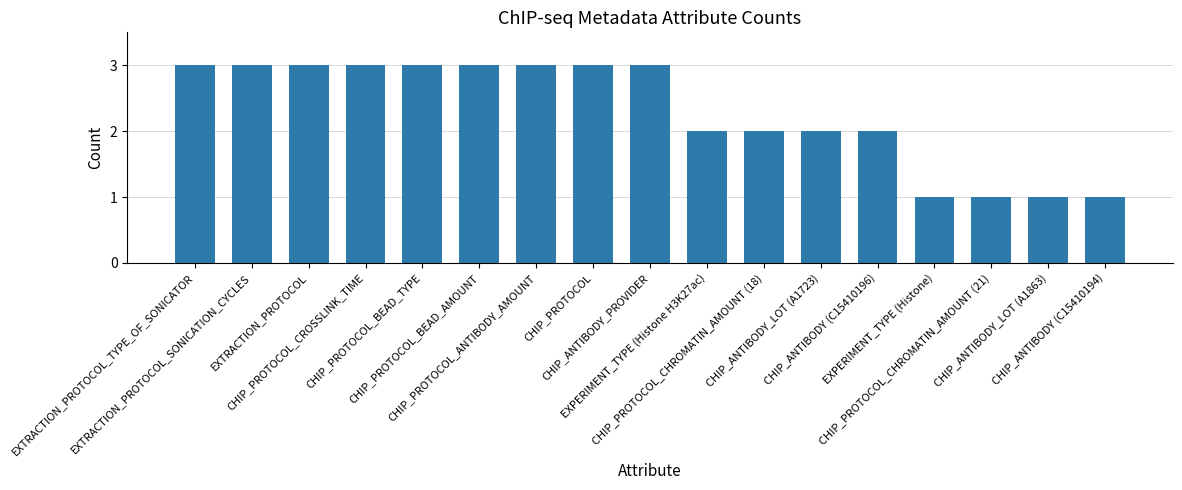

What is the greatest value displayed?

3